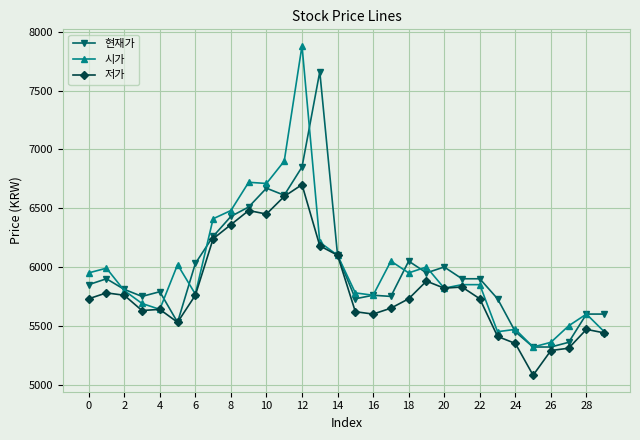

Which series has the largest range (max minus min)?

시가